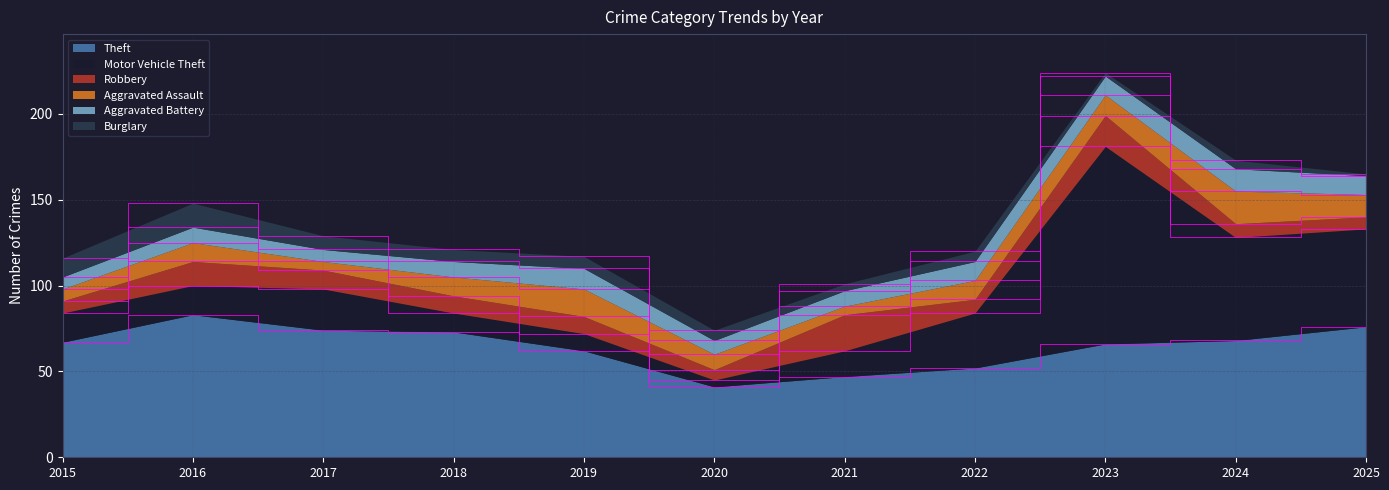

What are all the series names shown in the legend?

Theft, Motor Vehicle Theft, Robbery, Aggravated Assault, Aggravated Battery, Burglary